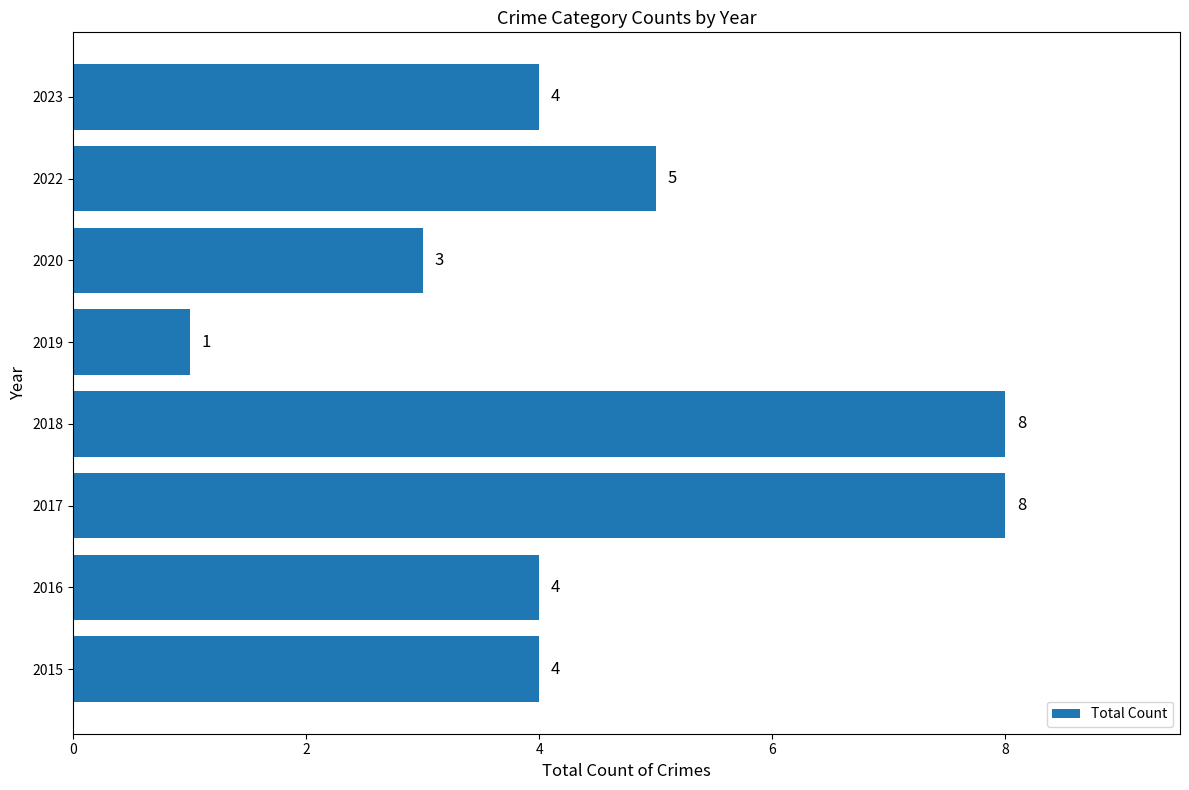

What is the change in value from 2020 to 2023?

+1